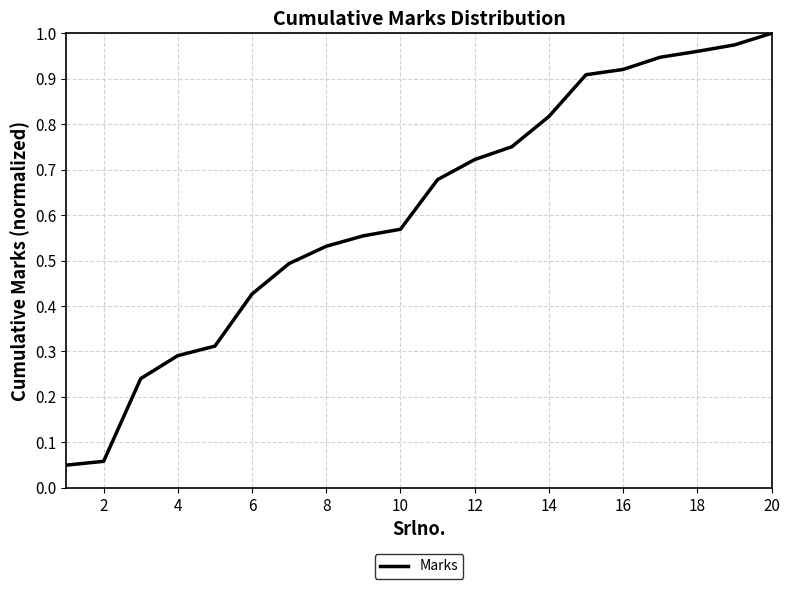

Is this an area chart (filled region under the line)?

No